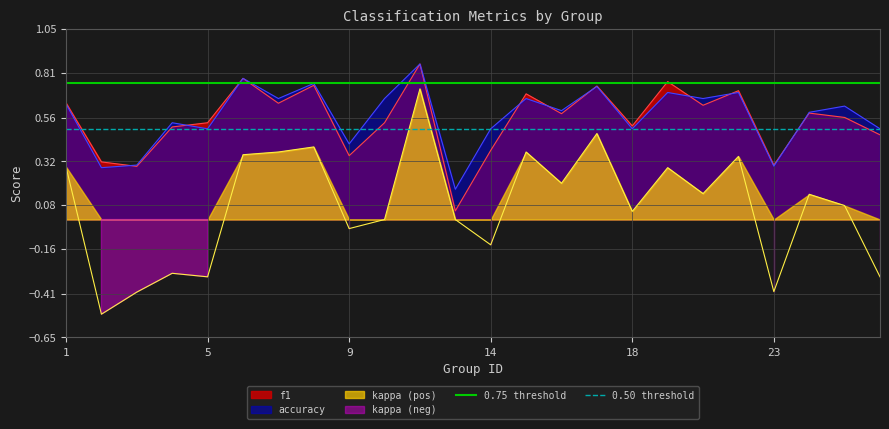

Does the chart display data point markers on the line(s)?

No